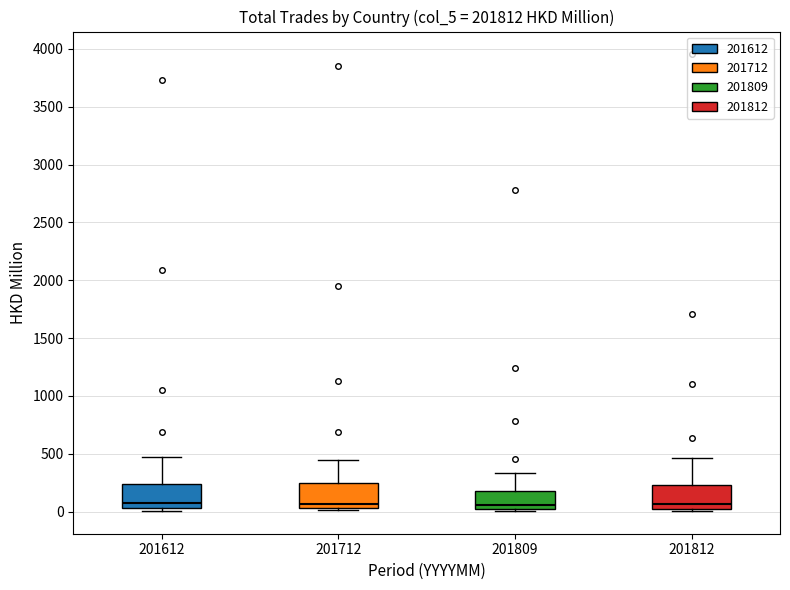

Where is the upper edge of the box at x = 201712 on the y-axis? The values are not printed on the chart, so give them approximately, as read against the axis.

250